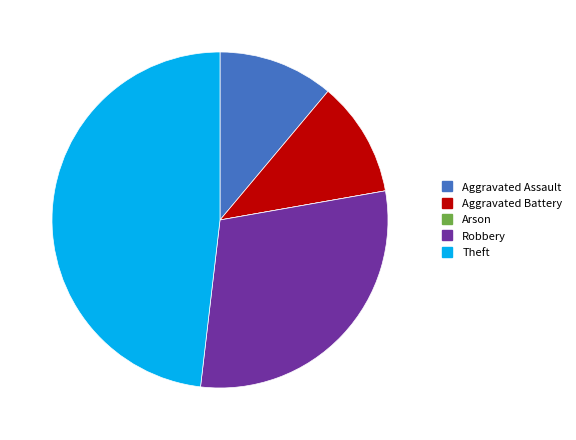

Is Aggravated Assault the majority of the pie?

No